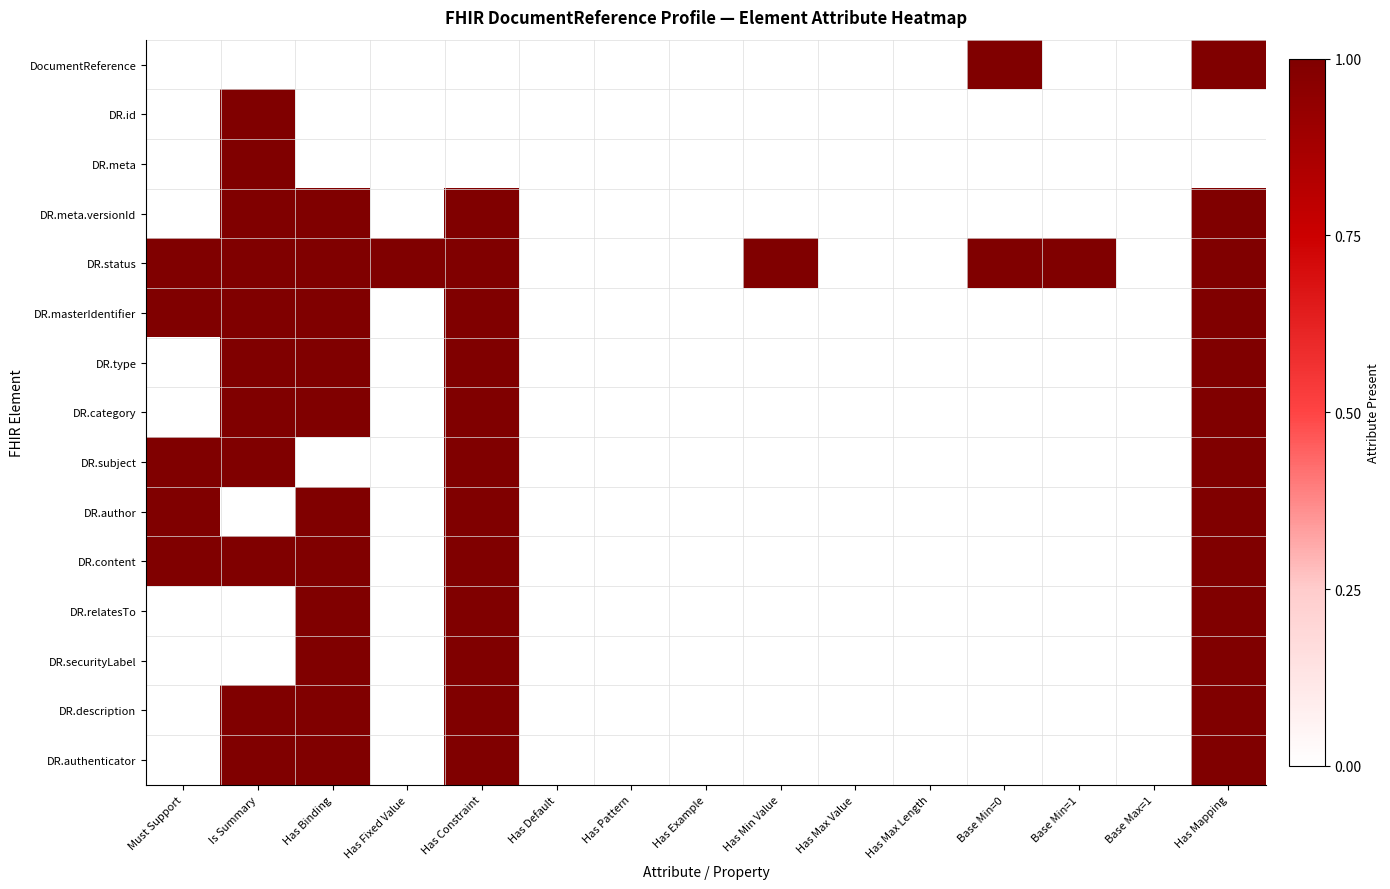

What value does the DocumentReference series have at Has Mapping?

1